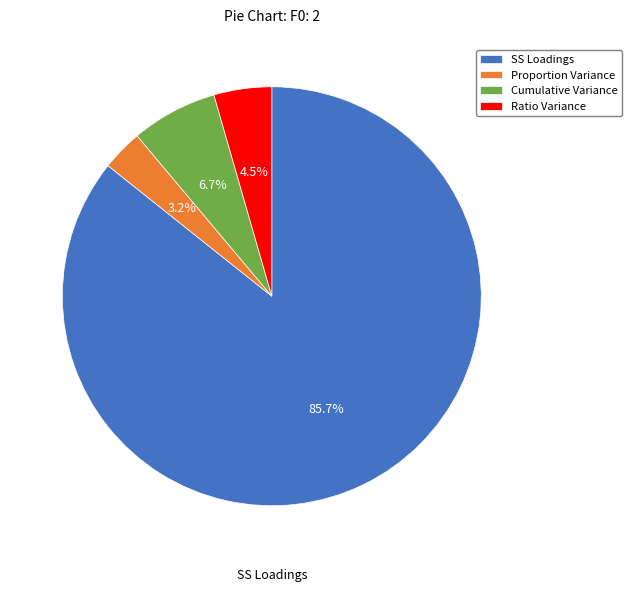

The Cumulative Variance slice represents 7% of the pie. True or false?

True